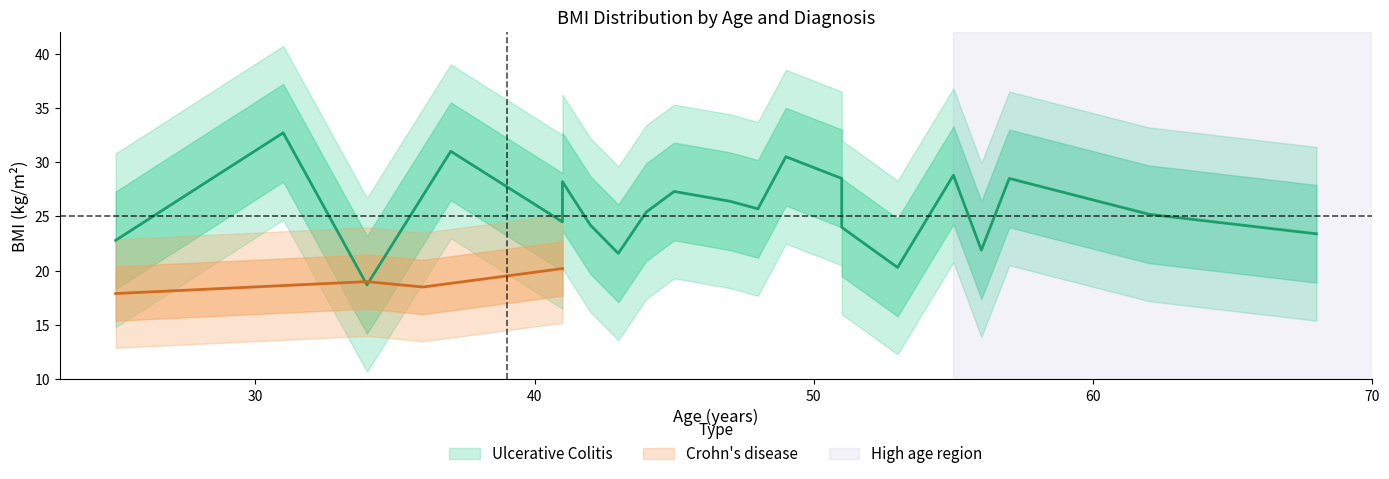

What is the sum of all Ulcerative Colitis BMI values?

539.6